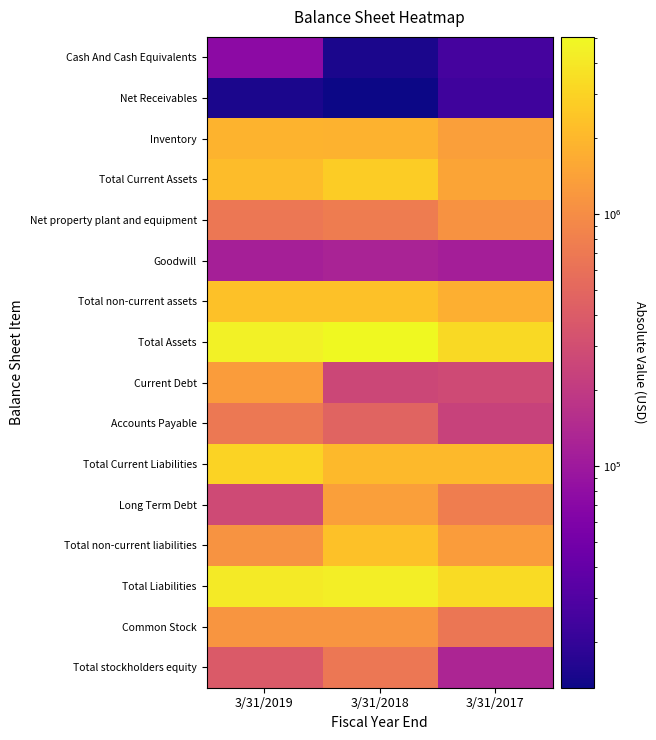

At how many categories does at least one series exceed 1102764?

3